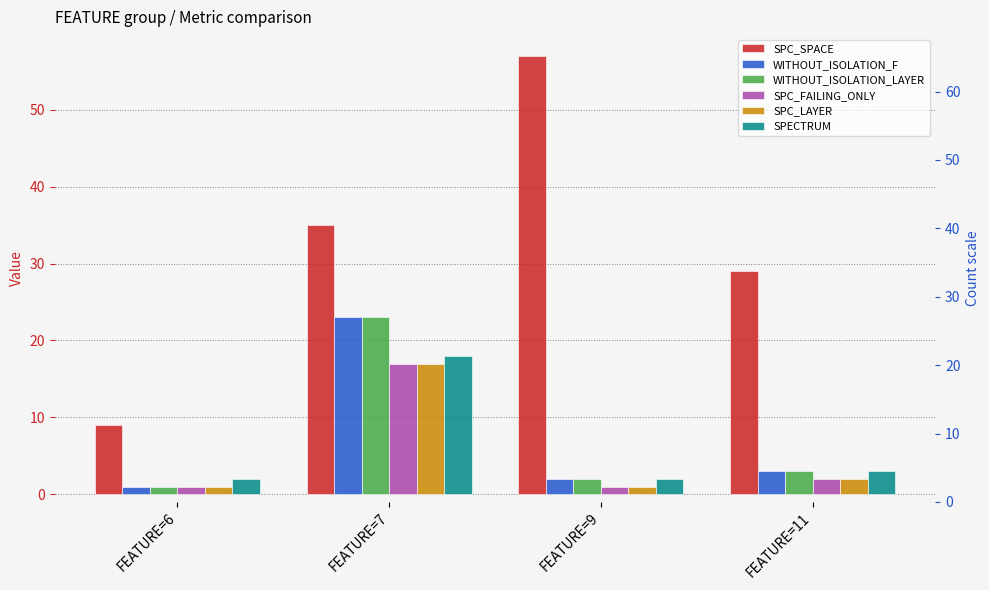

Which series has the largest total across all categories?

SPC_SPACE